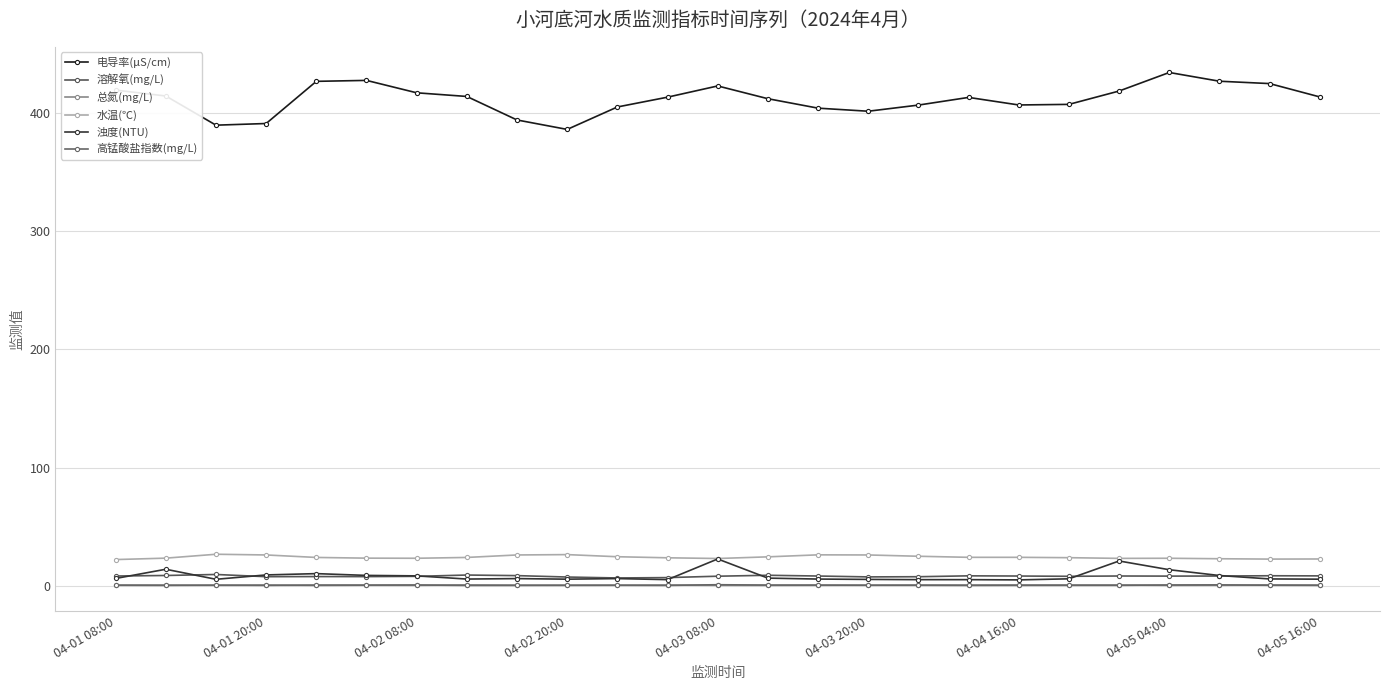

Count the number of categories in the chart.

25